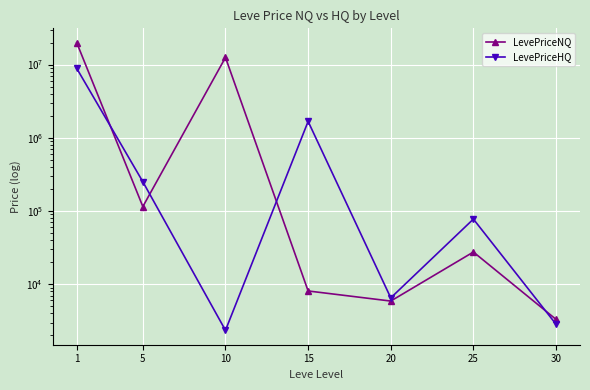

Which category has the highest value in the LevePriceNQ series?

1